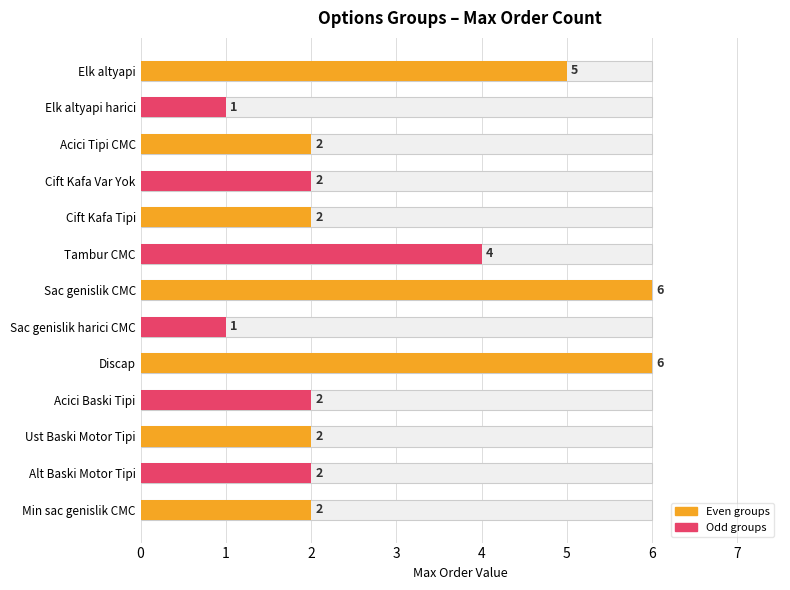

What is the change in value from Elk altyapi harici to Sac genislik CMC?

+5